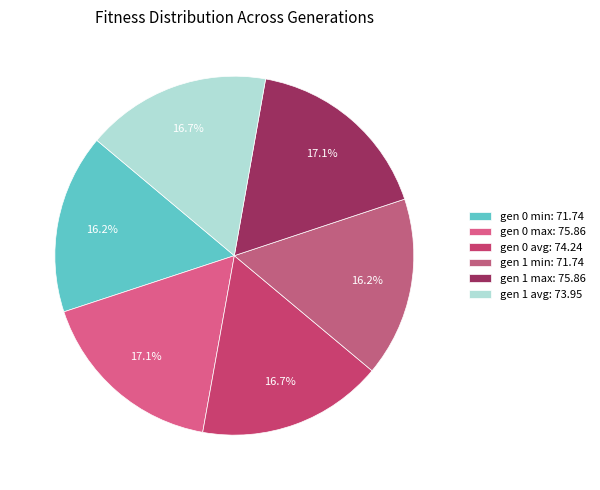

Is gen 0 max the majority of the pie?

No